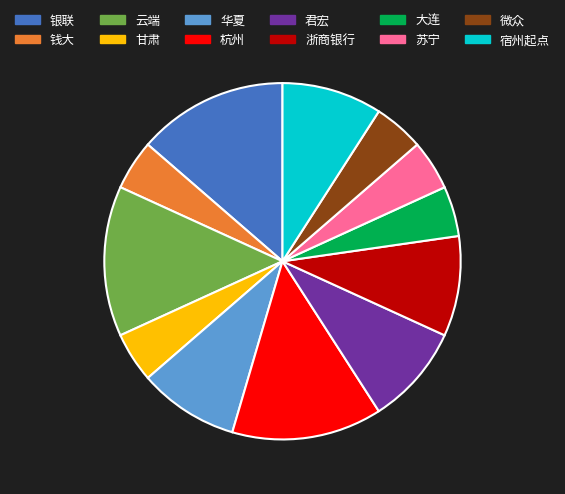

Does 甘肃 represent more than half of the total?

No